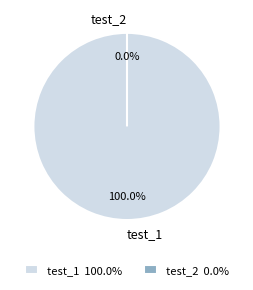

Combined, do test_1 and test_2 account for over 50%?

Yes